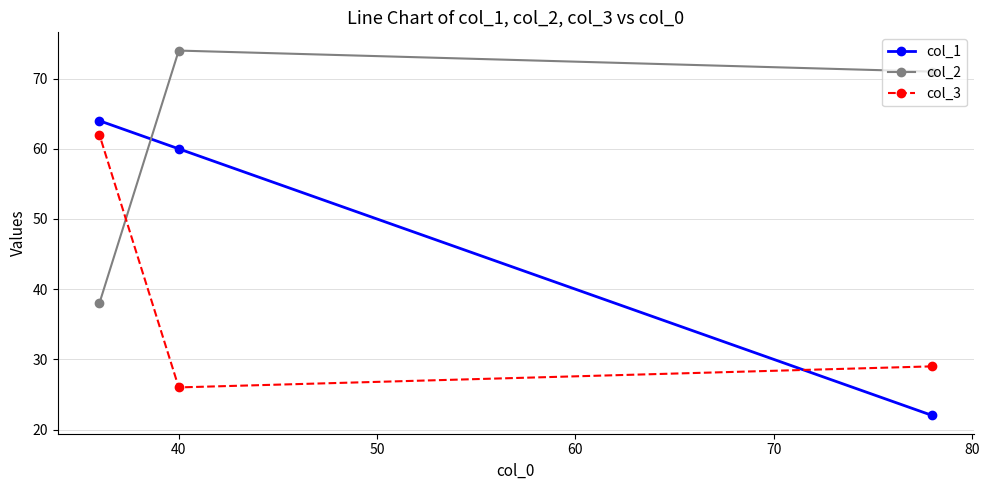

List the series in order of their overall mean, highest first.

col_2, col_1, col_3